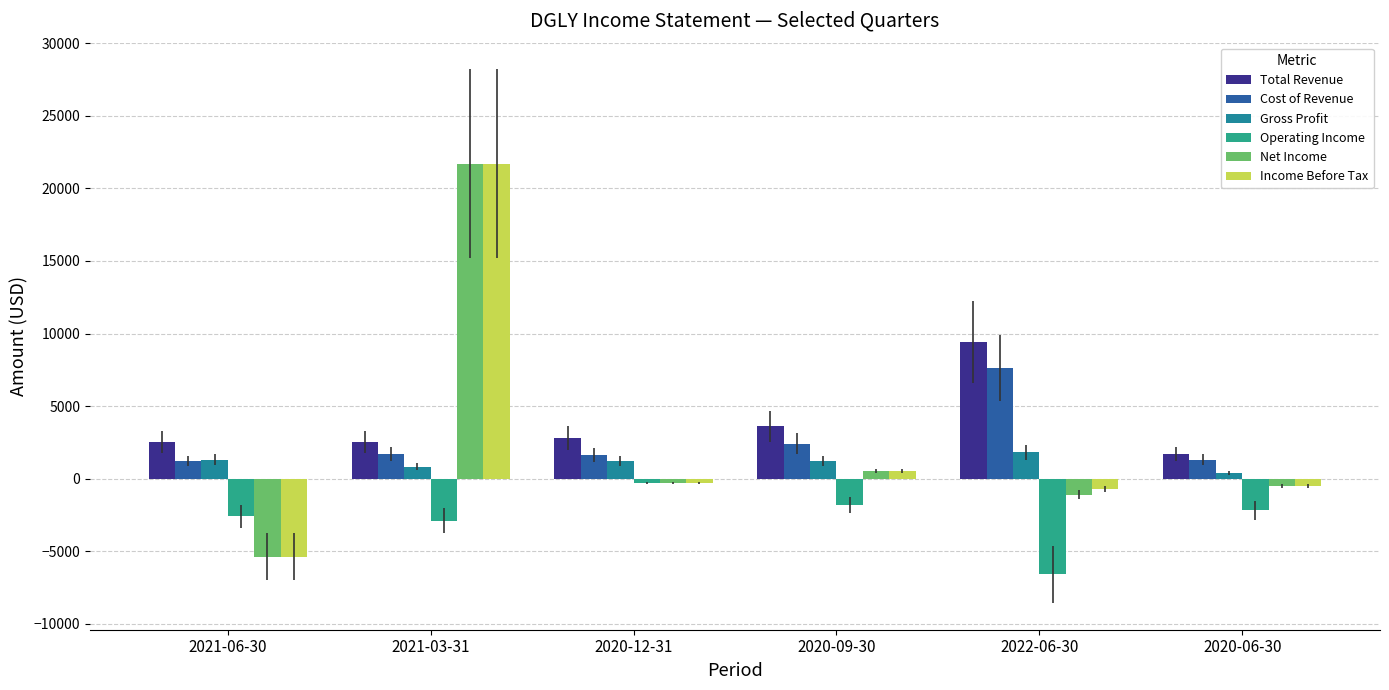

Count the number of categories in the chart.

6